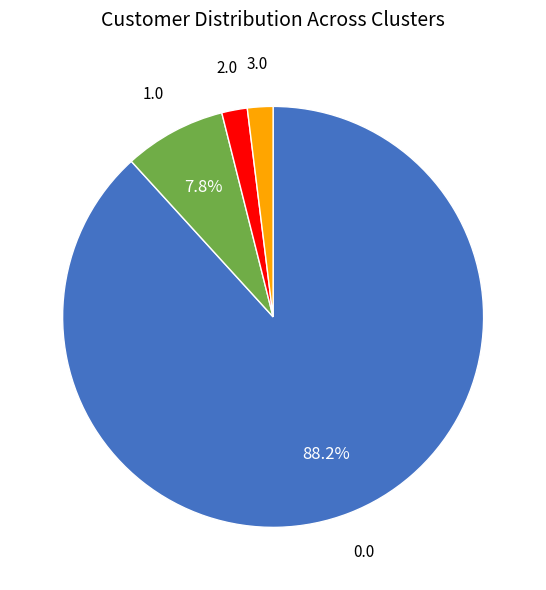

To the nearest percent, what is the average slice percentage?

25%